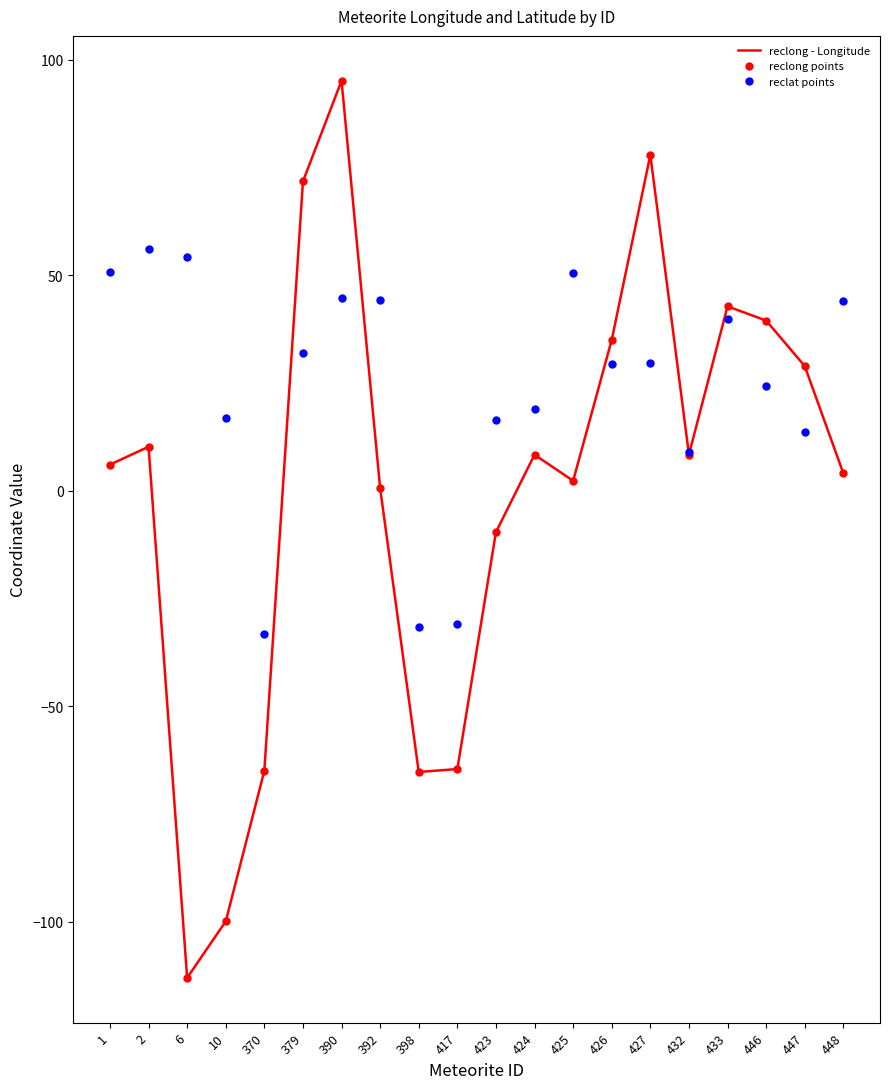

Which series reaches the maximum Y coordinate?

reclong